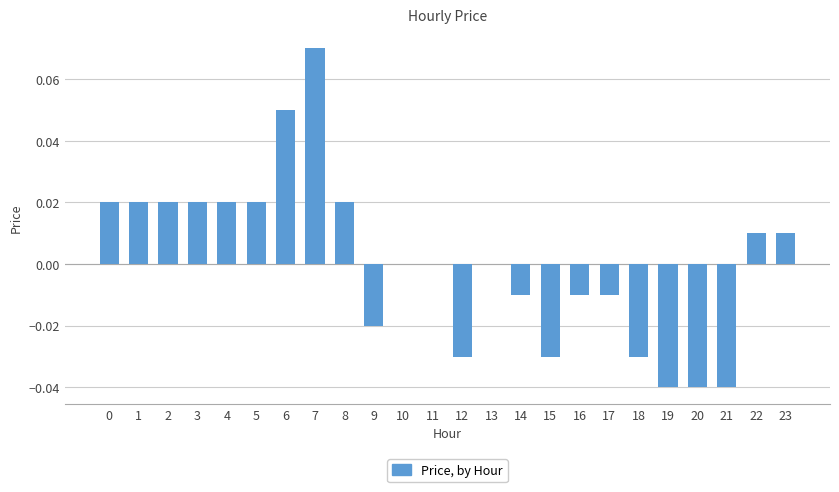

The value at 6 is 0.0. True or false?

False